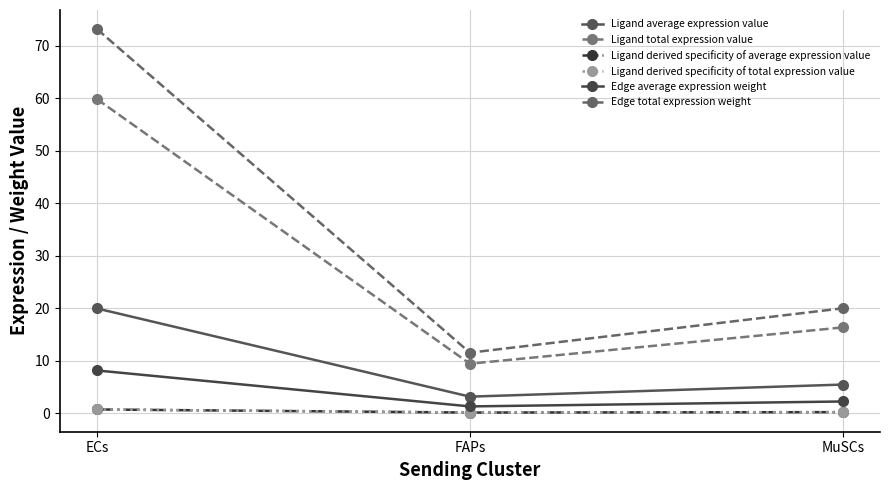

At ECs, list the series in order from largest to smallest.

Edge total expression weight, Ligand total expression value, Ligand average expression value, Edge average expression weight, Ligand derived specificity of total expression value, Ligand derived specificity of average expression value